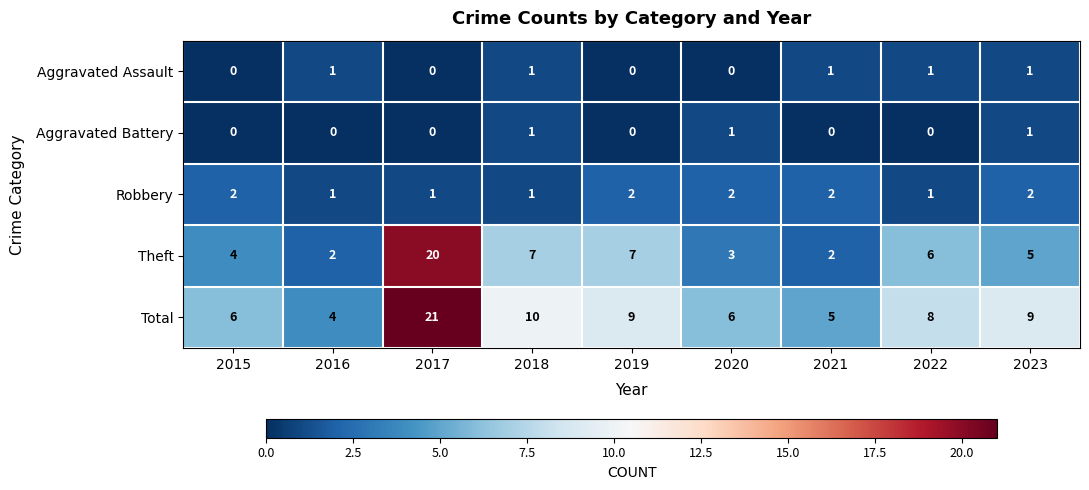

Is the value of Theft at 2016 greater than the value of Total at 2016?

No